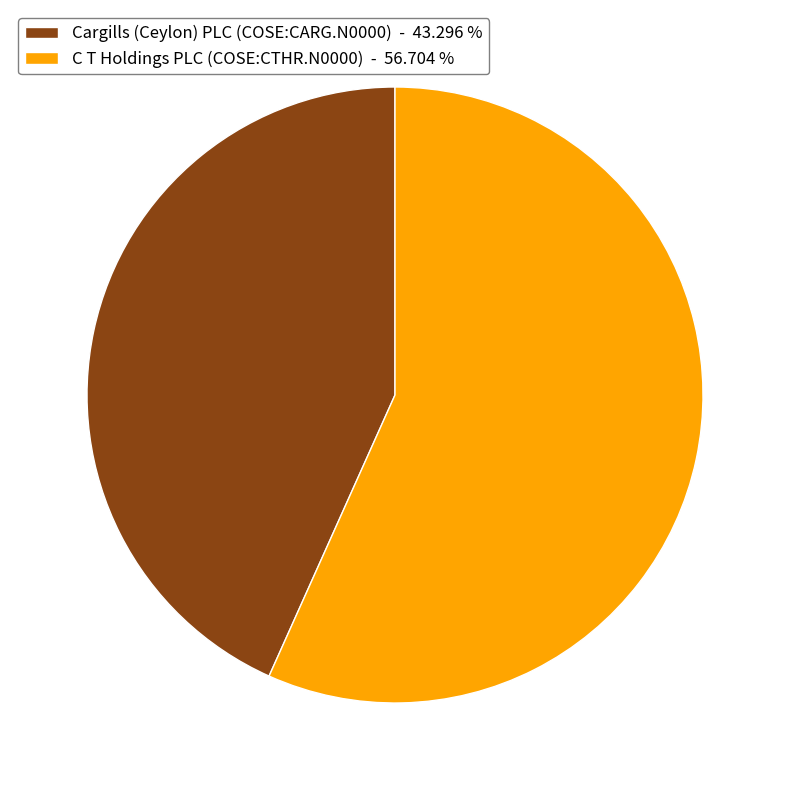

Is Cargills (Ceylon) PLC (COSE:CARG.N0000) - 43.296 % the majority of the pie?

No